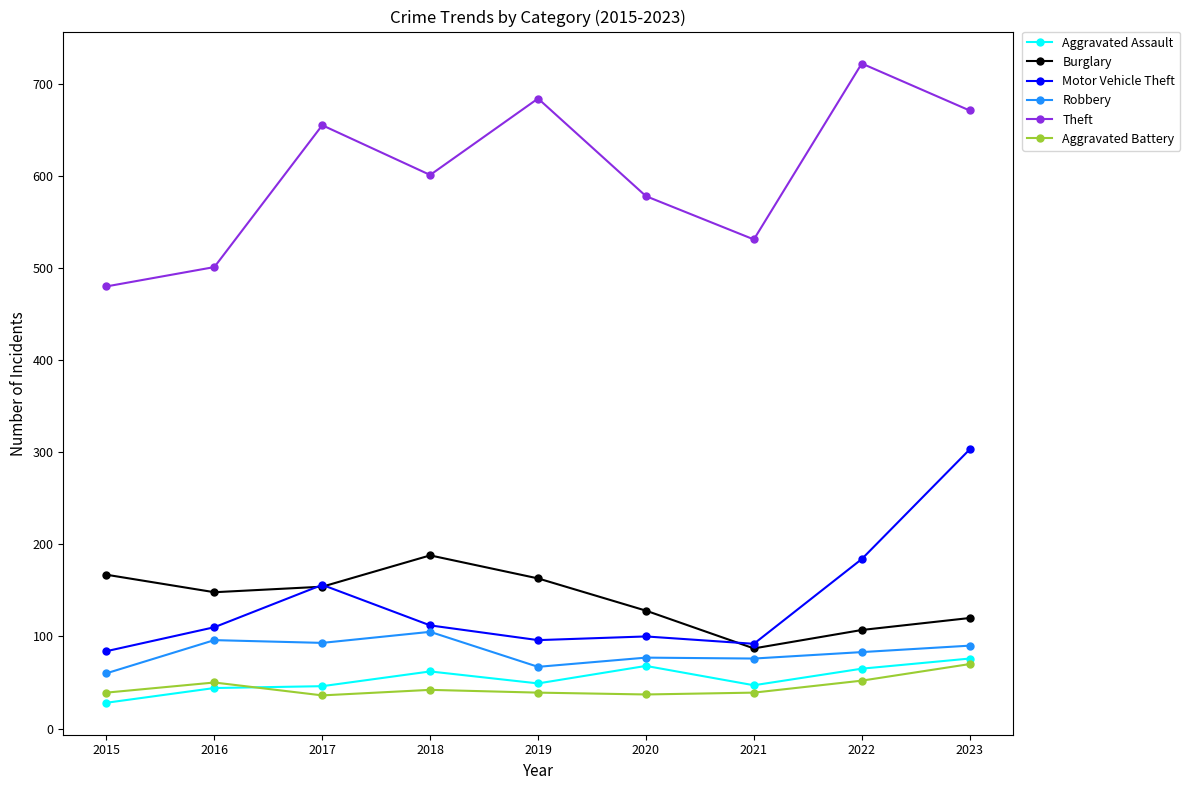

At which category does Burglary reach its first local peak?

2018